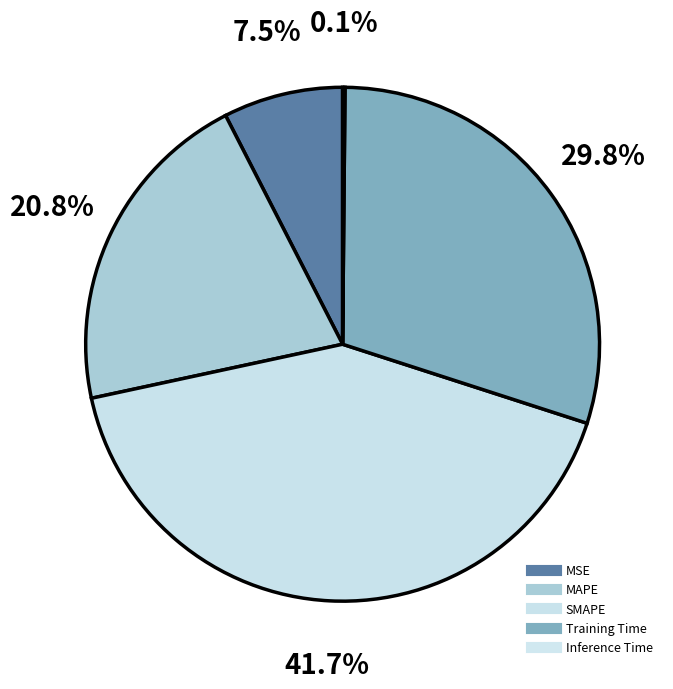

Which slice is the smallest?

Inference Time